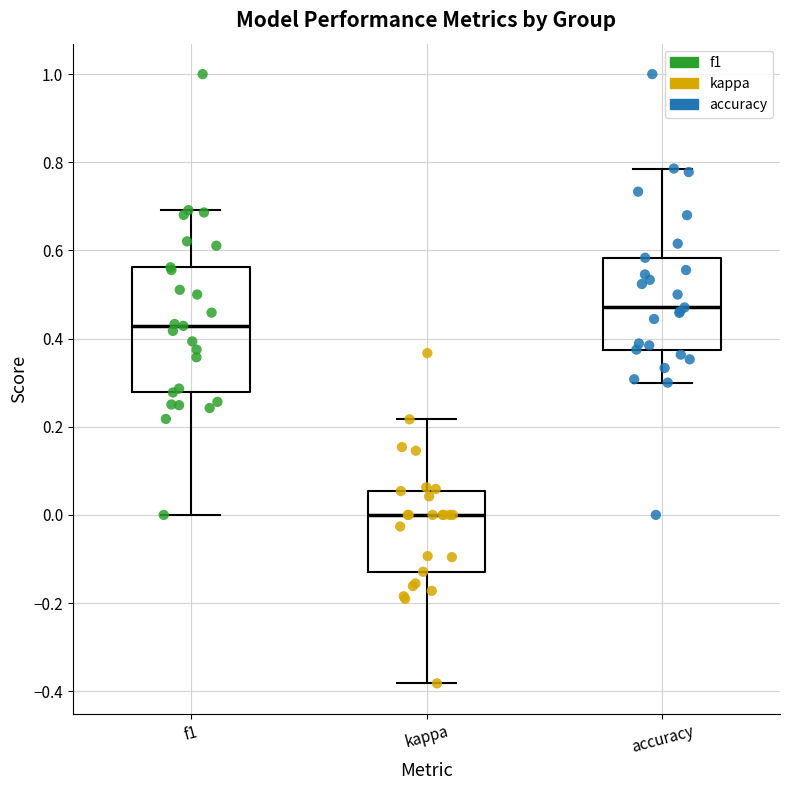

Reading left to right, read every box against the y-axis: the position of its median line, the range the box covers, and the ends of its whiskers. The values are not printed on the chart, so give them approximately, as read against the axis.

f1: median 0.42, box 0.28 to 0.56, whiskers 0.00 to 0.70
kappa: median 0.00, box -0.12 to 0.06, whiskers -0.38 to 0.22
accuracy: median 0.48, box 0.38 to 0.58, whiskers 0.30 to 0.78